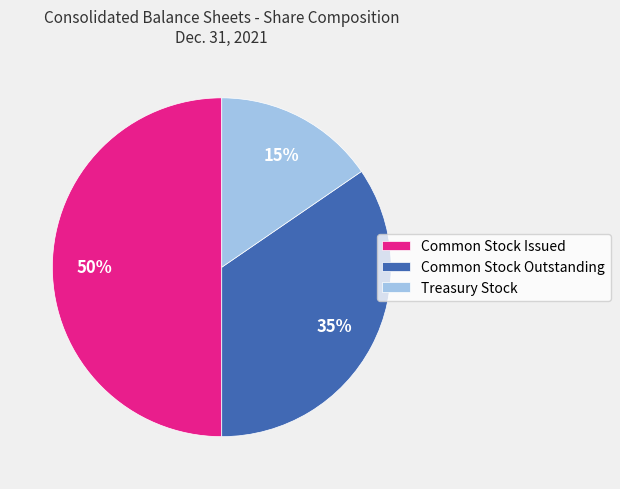

What percentage is the Treasury Stock slice, to the nearest percent?

15%